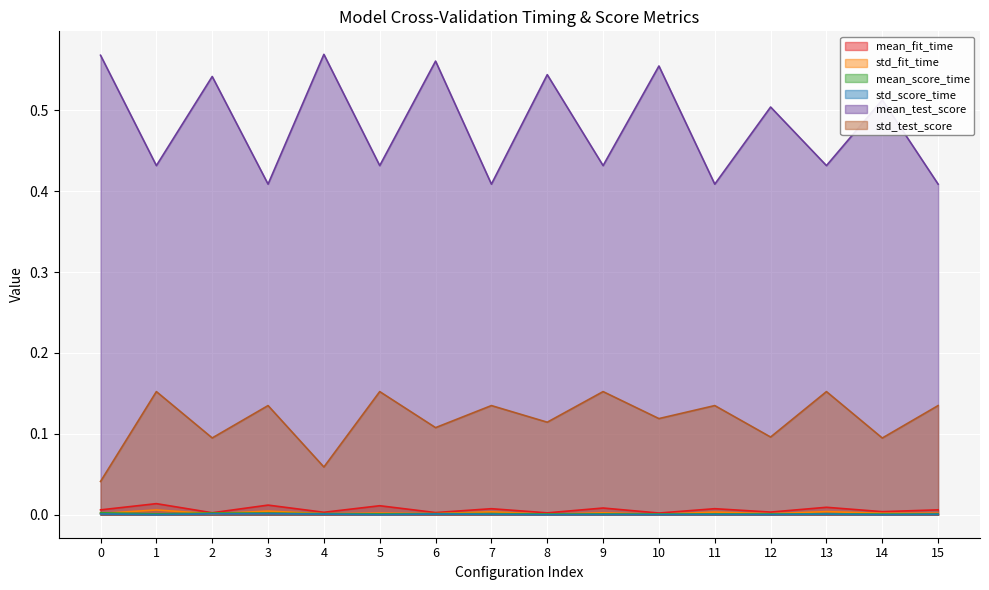

At which label does std_score_time reach its peak?

3